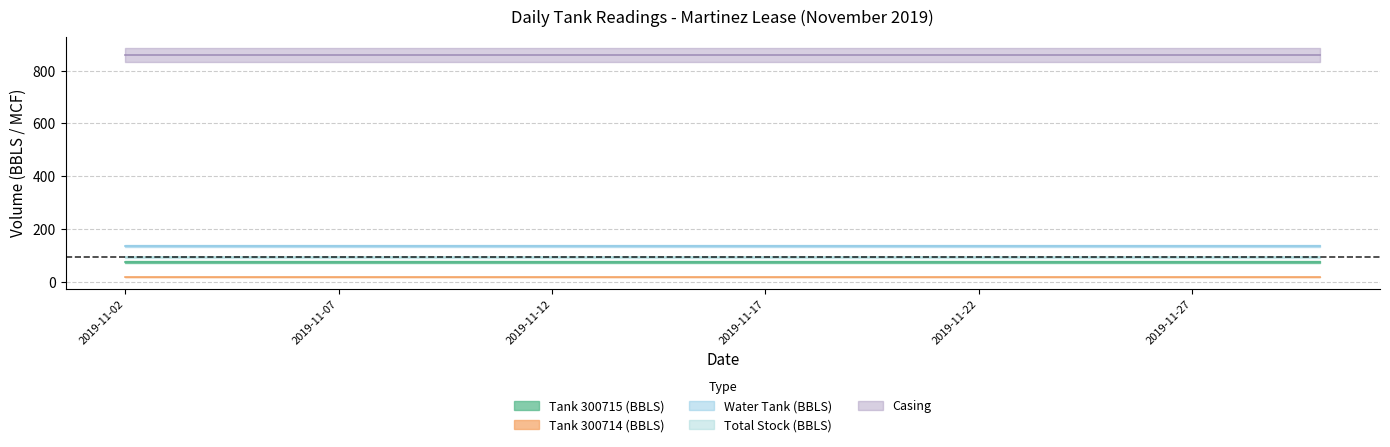

Reading left to right, list all the values displayed in this chart.

Tank 300715 (BBLS): 2019-11-02=75.4	2019-11-03=75.4	2019-11-04=75.4	2019-11-05=75.4	2019-11-06=75.4	2019-11-07=75.4	2019-11-08=75.4	2019-11-09=75.4	2019-11-10=75.4	2019-11-11=75.4	2019-11-12=75.4	2019-11-13=75.4	2019-11-14=75.4	2019-11-15=75.4	2019-11-16=75.4	2019-11-17=75.4	2019-11-18=75.4	2019-11-19=75.4	2019-11-20=75.4	2019-11-21=75.4	2019-11-22=75.4	2019-11-23=75.4	2019-11-24=75.4	2019-11-25=75.4	2019-11-26=75.4	2019-11-27=75.4	2019-11-28=75.4	2019-11-29=75.4	2019-11-30=75.4
Tank 300714 (BBLS): 2019-11-02=17.4	2019-11-03=17.4	2019-11-04=17.4	2019-11-05=17.4	2019-11-06=17.4	2019-11-07=17.4	2019-11-08=17.4	2019-11-09=17.4	2019-11-10=17.4	2019-11-11=17.4	2019-11-12=17.4	2019-11-13=17.4	2019-11-14=17.4	2019-11-15=17.4	2019-11-16=17.4	2019-11-17=17.4	2019-11-18=17.4	2019-11-19=17.4	2019-11-20=17.4	2019-11-21=17.4	2019-11-22=17.4	2019-11-23=17.4	2019-11-24=17.4	2019-11-25=17.4	2019-11-26=17.4	2019-11-27=17.4	2019-11-28=17.4	2019-11-29=17.4	2019-11-30=17.4
Water Tank (BBLS): 2019-11-02=134.6	2019-11-03=134.6	2019-11-04=134.6	2019-11-05=134.6	2019-11-06=134.6	2019-11-07=134.6	2019-11-08=134.6	2019-11-09=134.6	2019-11-10=134.6	2019-11-11=134.6	2019-11-12=134.6	2019-11-13=134.6	2019-11-14=134.6	2019-11-15=134.6	2019-11-16=134.6	2019-11-17=134.6	2019-11-18=134.6	2019-11-19=134.6	2019-11-20=134.6	2019-11-21=134.6	2019-11-22=134.6	2019-11-23=134.6	2019-11-24=134.6	2019-11-25=134.6	2019-11-26=134.6	2019-11-27=134.6	2019-11-28=134.6	2019-11-29=134.6	2019-11-30=134.6
Total Stock (BBLS): 2019-11-02=92.8	2019-11-03=92.8	2019-11-04=92.8	2019-11-05=92.8	2019-11-06=92.8	2019-11-07=92.8	2019-11-08=92.8	2019-11-09=92.8	2019-11-10=92.8	2019-11-11=92.8	2019-11-12=92.8	2019-11-13=92.8	2019-11-14=92.8	2019-11-15=92.8	2019-11-16=92.8	2019-11-17=92.8	2019-11-18=92.8	2019-11-19=92.8	2019-11-20=92.8	2019-11-21=92.8	2019-11-22=92.8	2019-11-23=92.8	2019-11-24=92.8	2019-11-25=92.8	2019-11-26=92.8	2019-11-27=92.8	2019-11-28=92.8	2019-11-29=92.8	2019-11-30=92.8
Casing: 2019-11-02=860.0	2019-11-03=860.0	2019-11-04=860.0	2019-11-05=860.0	2019-11-06=860.0	2019-11-07=860.0	2019-11-08=860.0	2019-11-09=860.0	2019-11-10=860.0	2019-11-11=860.0	2019-11-12=860.0	2019-11-13=860.0	2019-11-14=860.0	2019-11-15=860.0	2019-11-16=860.0	2019-11-17=860.0	2019-11-18=860.0	2019-11-19=860.0	2019-11-20=860.0	2019-11-21=860.0	2019-11-22=860.0	2019-11-23=860.0	2019-11-24=860.0	2019-11-25=860.0	2019-11-26=860.0	2019-11-27=860.0	2019-11-28=860.0	2019-11-29=860.0	2019-11-30=860.0